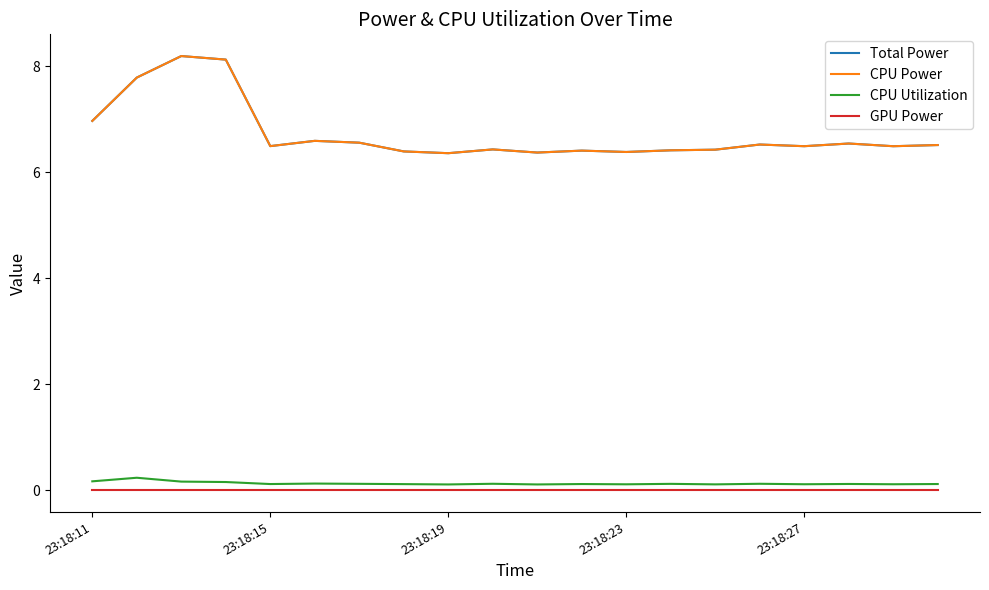

Does the chart display data point markers on the line(s)?

No